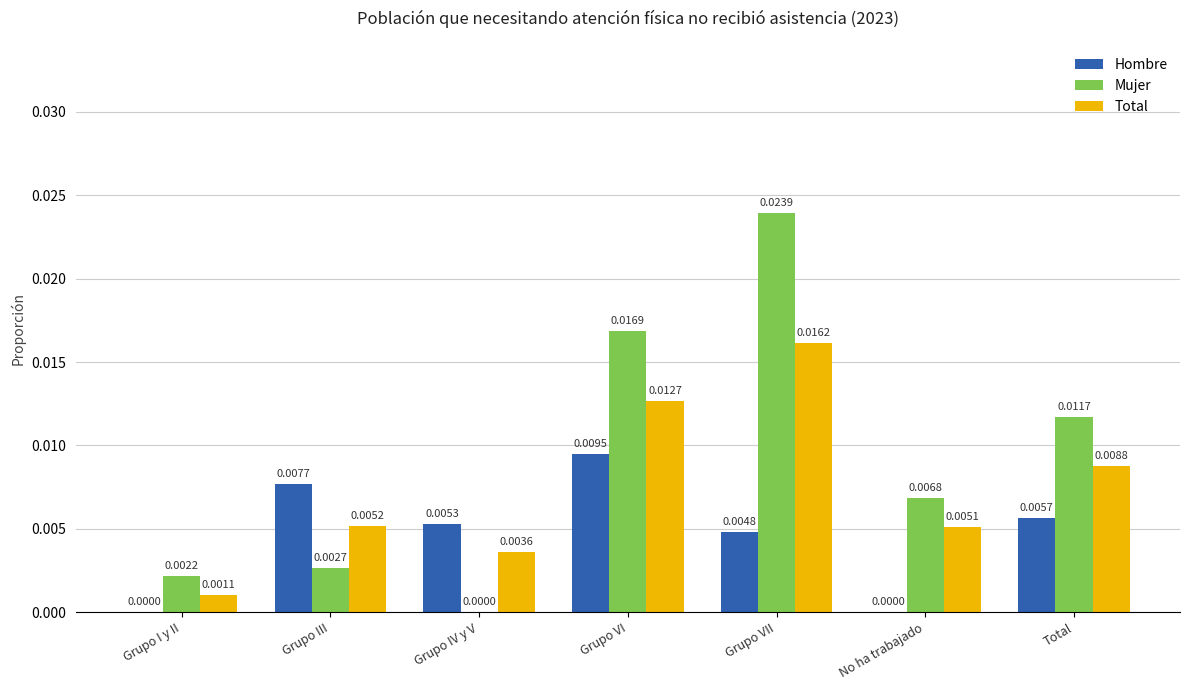

Is the value of Total at Grupo III greater than the value of Hombre at Grupo VII?

Yes